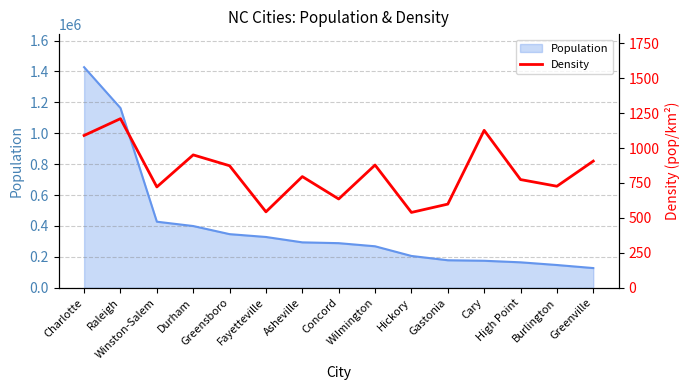

The chart shows a value of 290.3 at High Point. True or false?

False